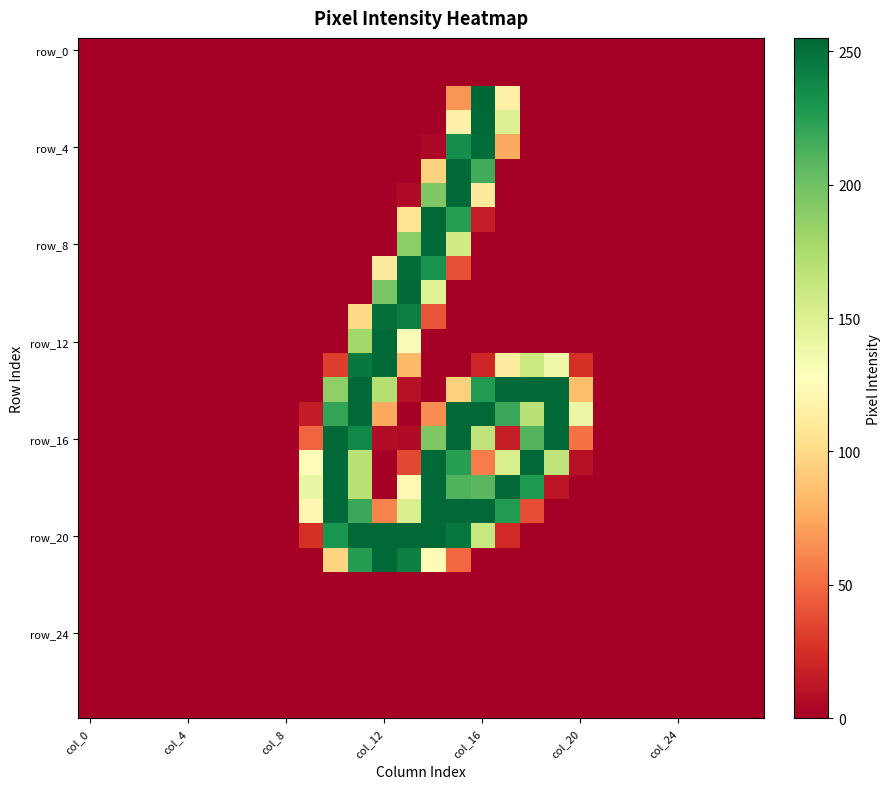

At how many categories does at least one series exceed 49?

12